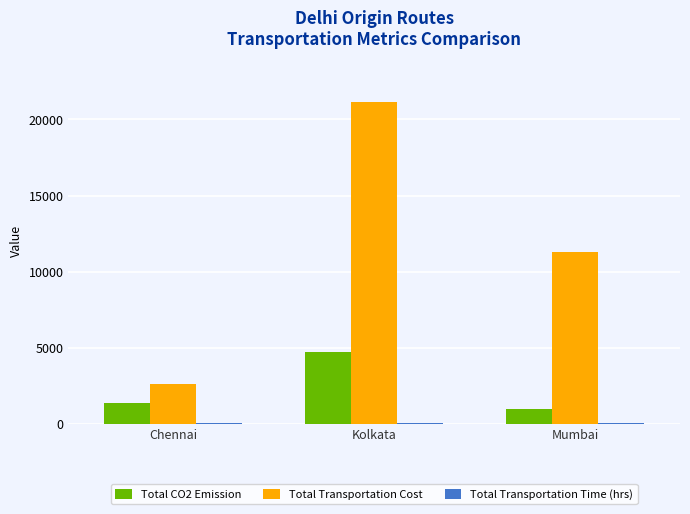

At which category is the sum across all series the highest?

Kolkata